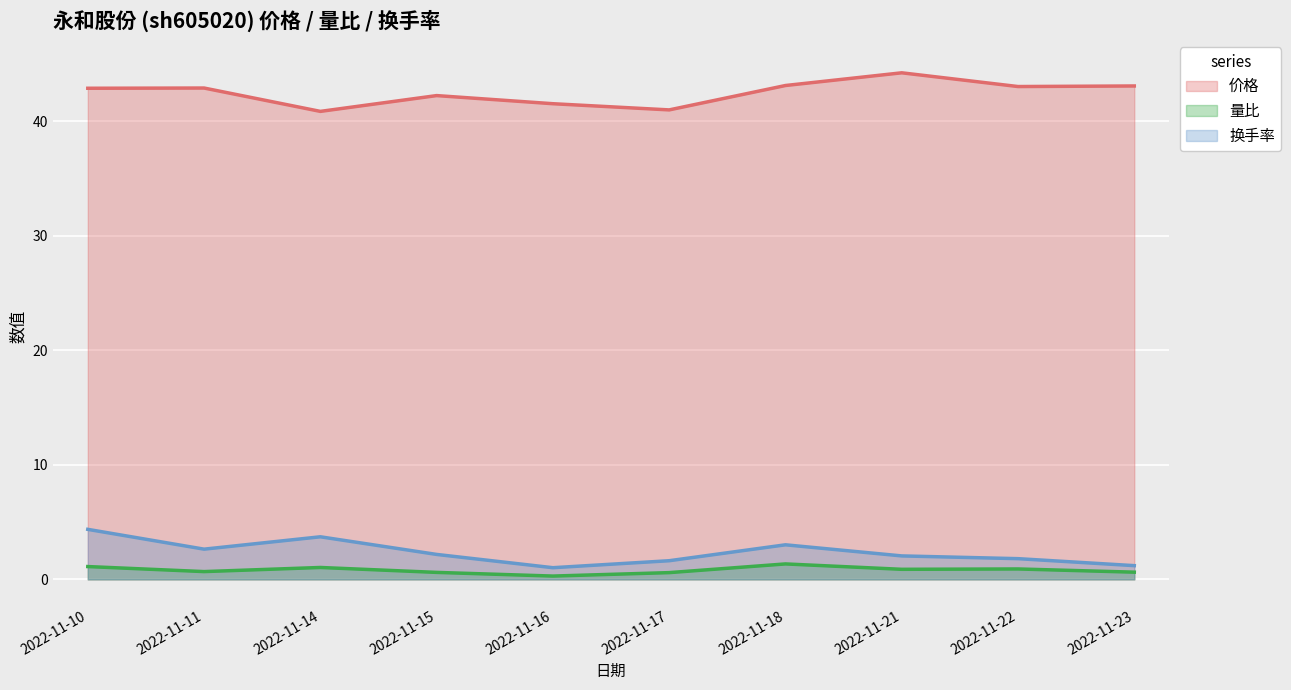

Reading left to right, what are all the values shown in this chart?

价格: 2022-11-10=42.9	2022-11-11=42.9	2022-11-14=40.9	2022-11-15=42.3	2022-11-16=41.5	2022-11-17=41.0	2022-11-18=43.1	2022-11-21=44.2	2022-11-22=43.0	2022-11-23=43.1
量比: 2022-11-10=1.1	2022-11-11=0.7	2022-11-14=1.0	2022-11-15=0.6	2022-11-16=0.3	2022-11-17=0.6	2022-11-18=1.4	2022-11-21=0.9	2022-11-22=0.9	2022-11-23=0.6
换手率: 2022-11-10=4.4	2022-11-11=2.6	2022-11-14=3.7	2022-11-15=2.2	2022-11-16=1.0	2022-11-17=1.6	2022-11-18=3.0	2022-11-21=2.0	2022-11-22=1.8	2022-11-23=1.2